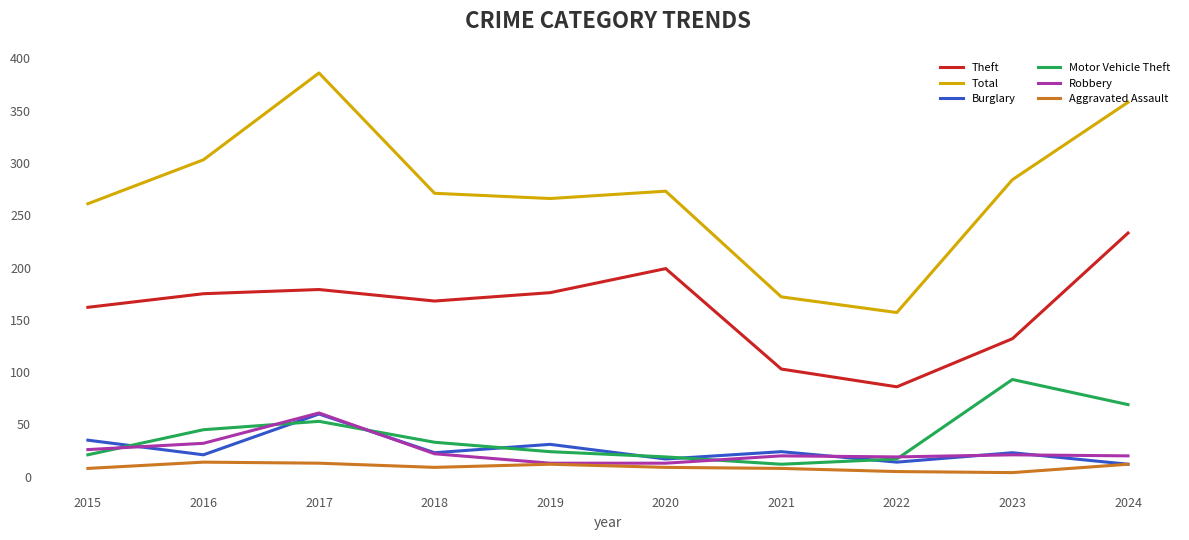

True or false: Motor Vehicle Theft and Total intersect in this chart.

False